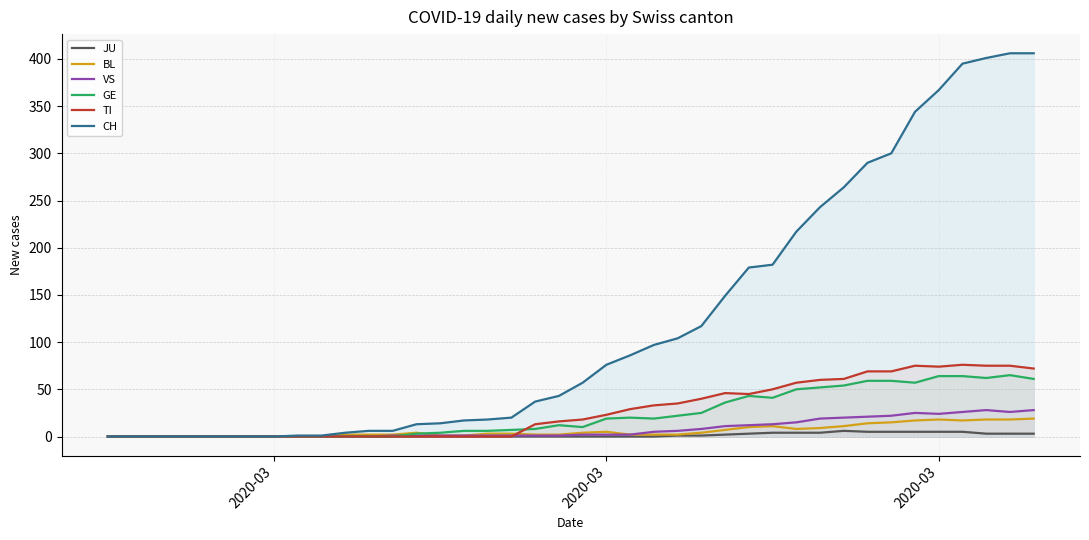

After their last crossing, which series has the higher values: TI or BL?

TI